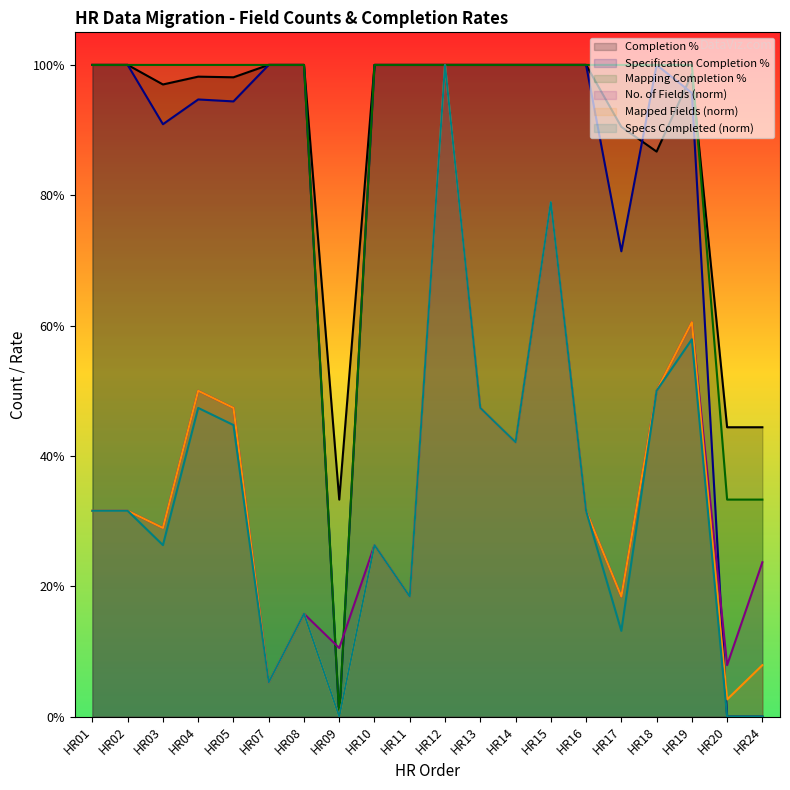

Does the chart display data point markers on the line(s)?

No